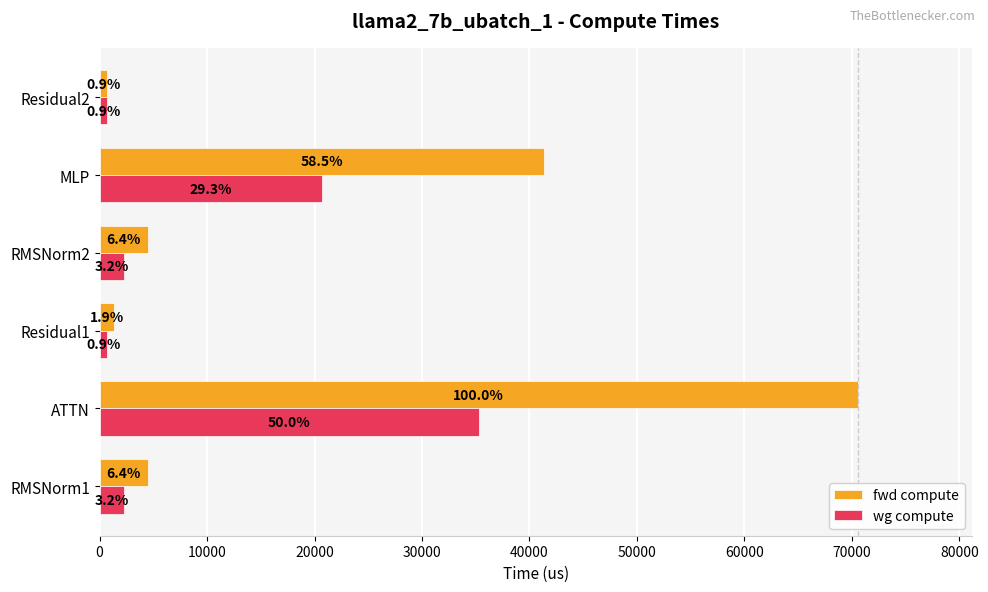

What are all the series names shown in the legend?

fwd compute, wg compute